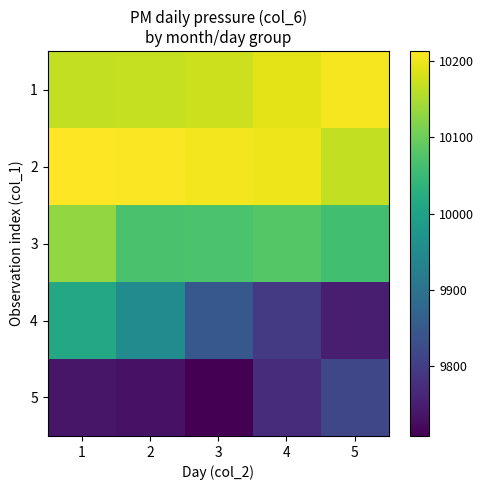

List the series in order of their peak value, highest first.

2, 1, 3, 4, 5